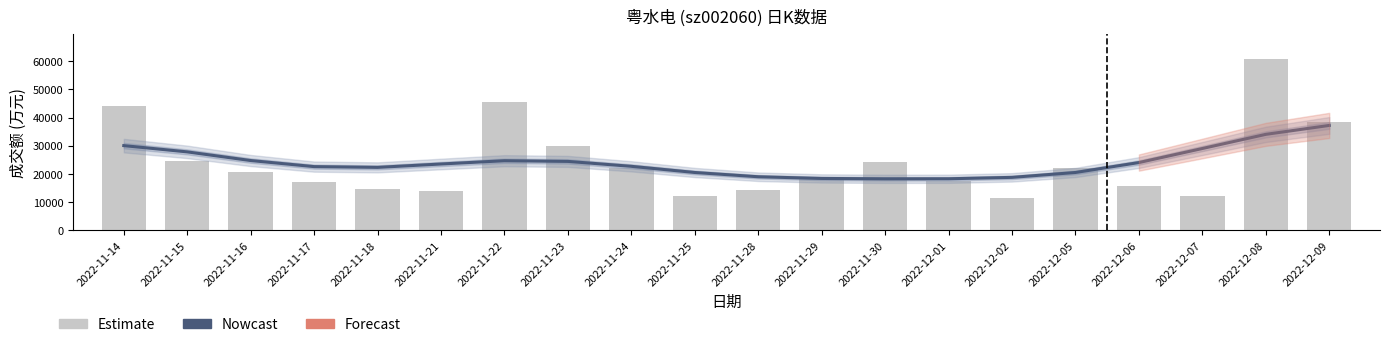

Is the value of 成交额(万元) at 2022-11-15 greater than the value of Nowcast at 2022-11-28?

Yes